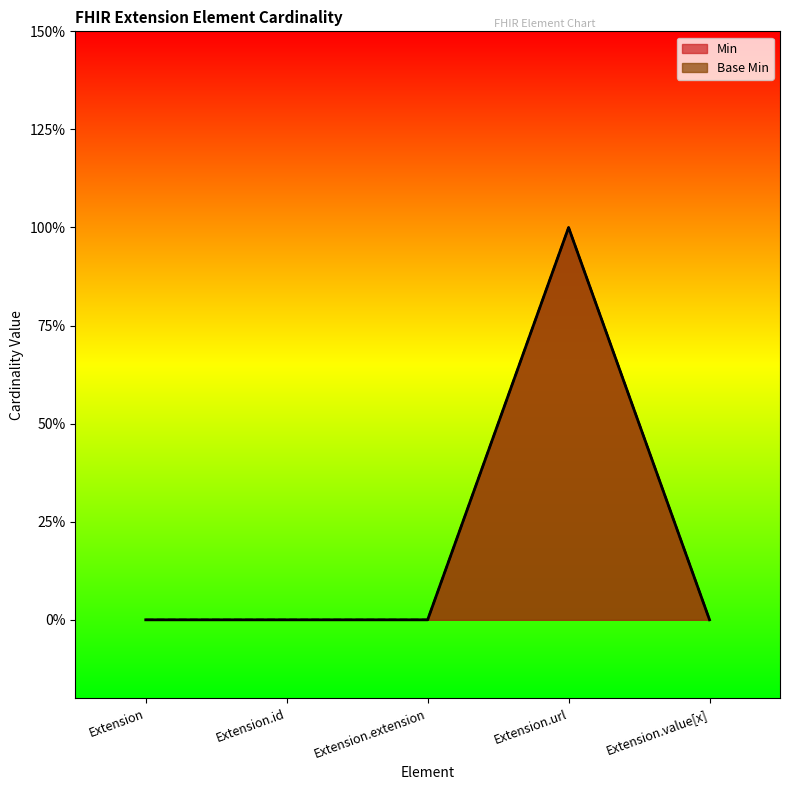

True or false: Min and Base Min intersect in this chart.

False